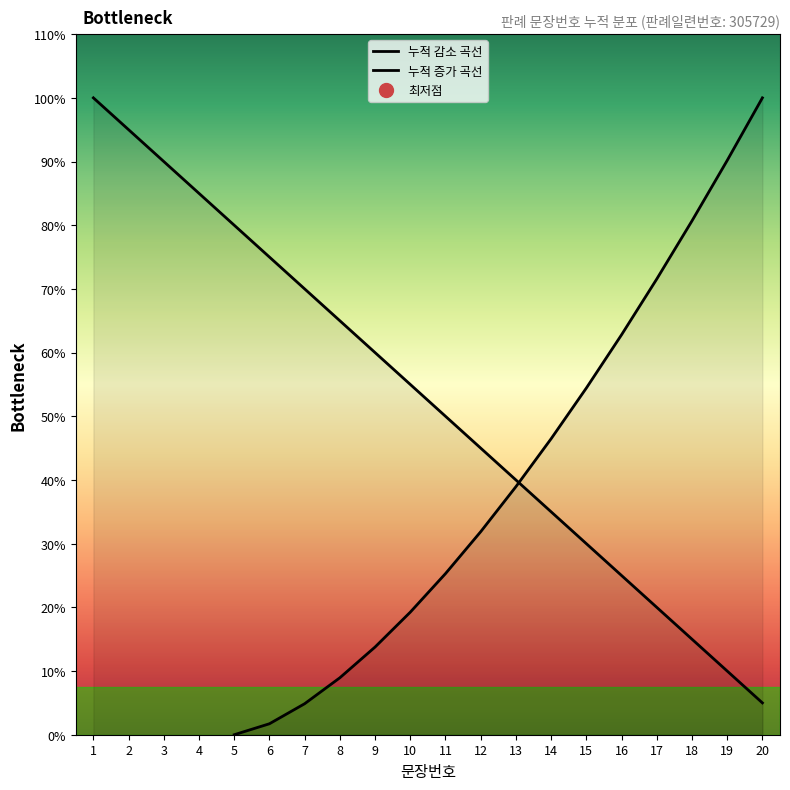

The 누적 증가 곡선 series shows 5.5 at 18. True or false?

False